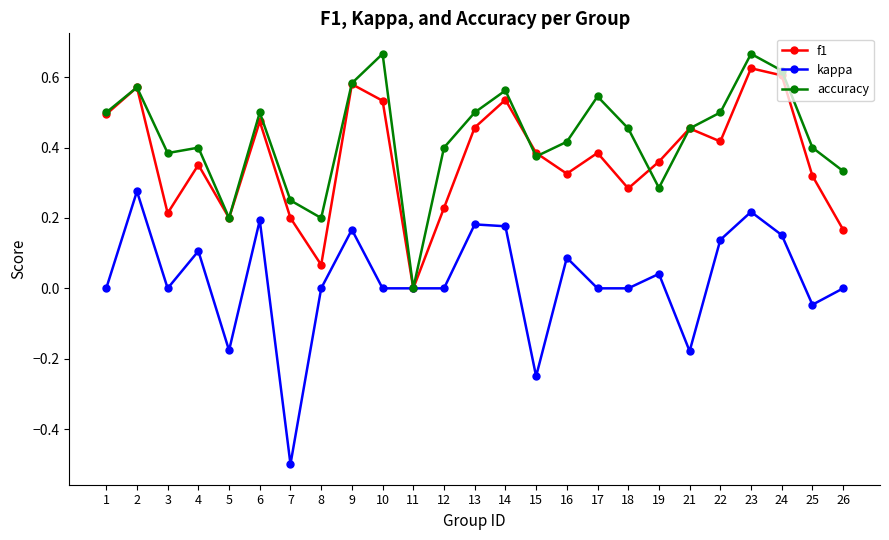

Rank the series by their average value, from lowest to highest.

kappa, f1, accuracy